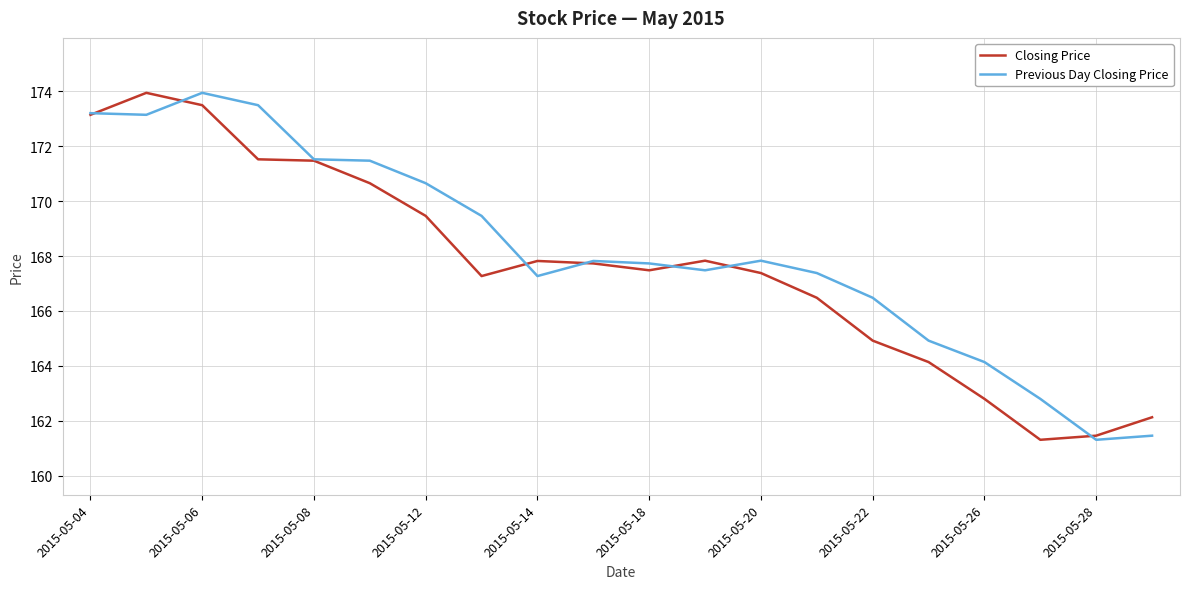

What is the maximum value for Closing Price?

173.9